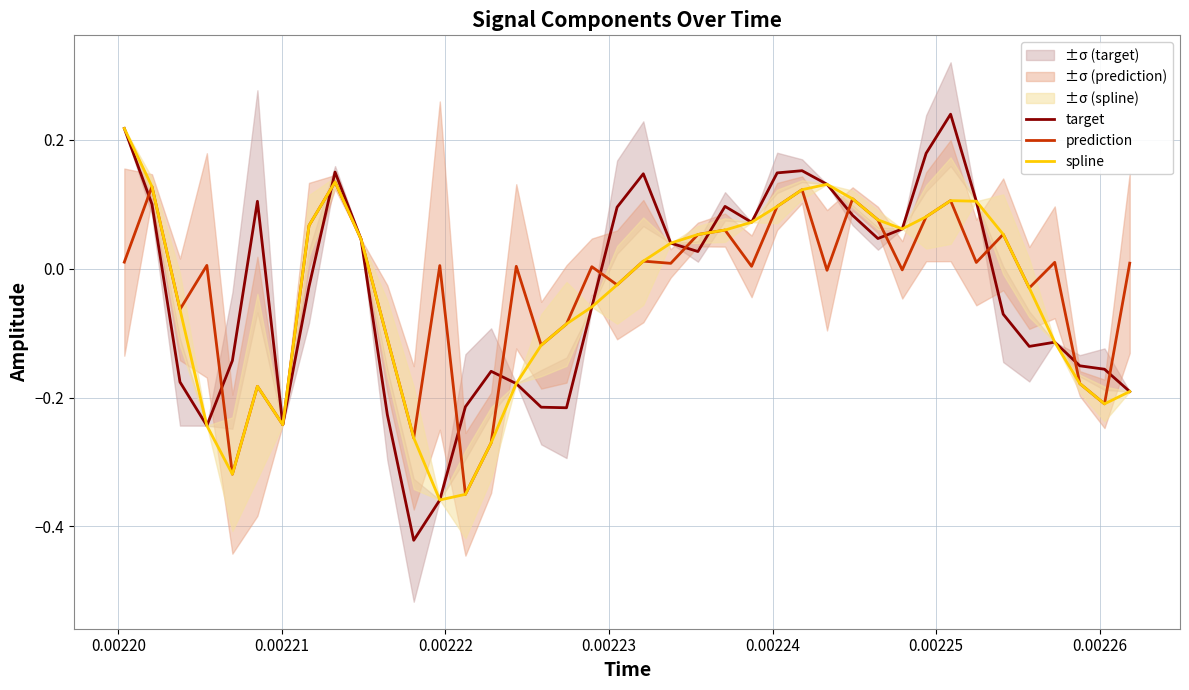

What are all the series names shown in the legend?

target, prediction, spline